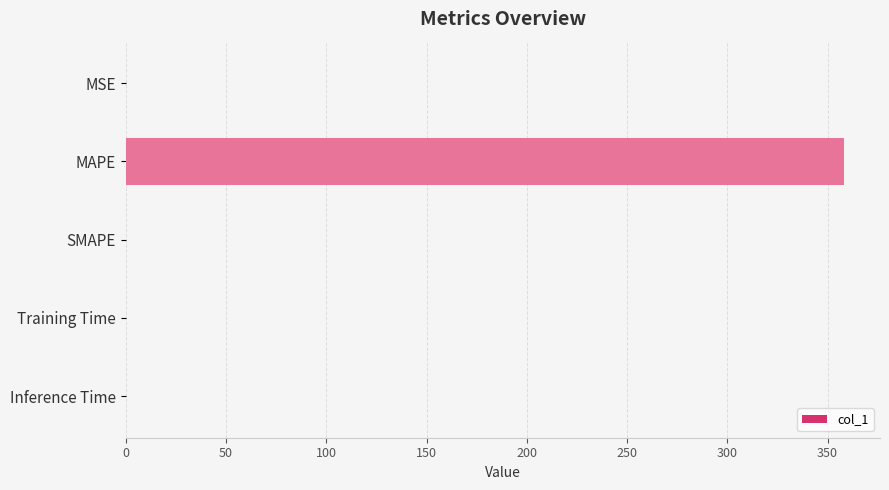

What is the sum of all values?

358.3